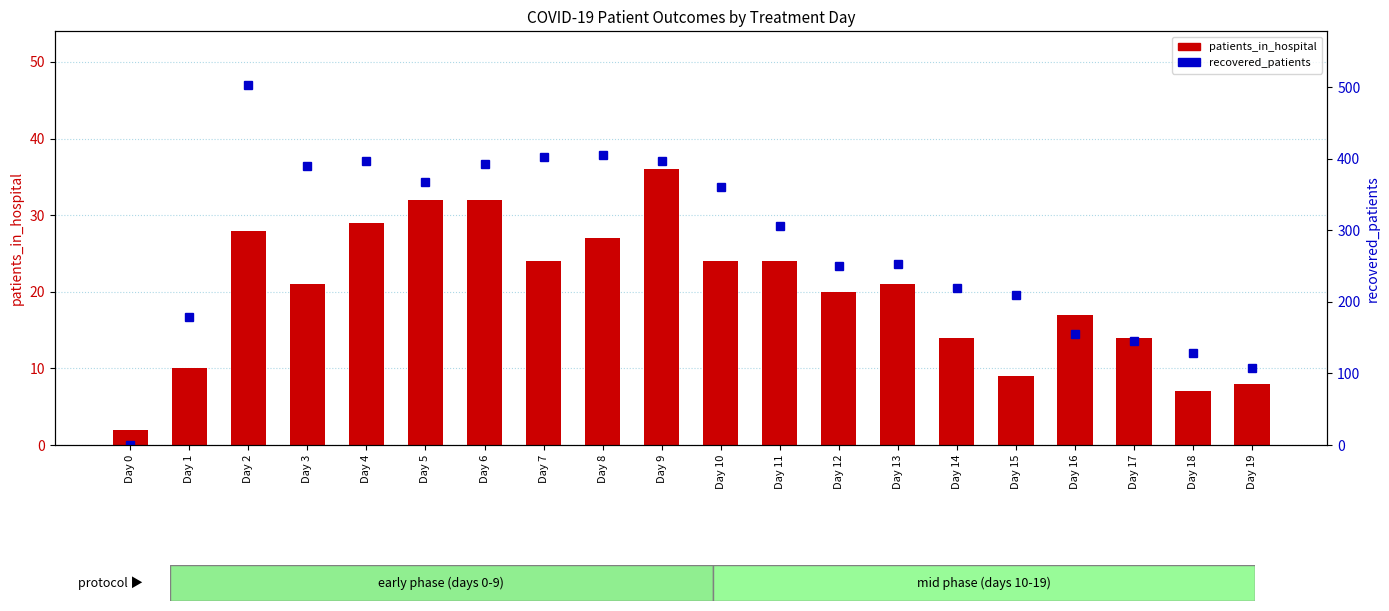

What is the highest value of the recovered_patients series?

503